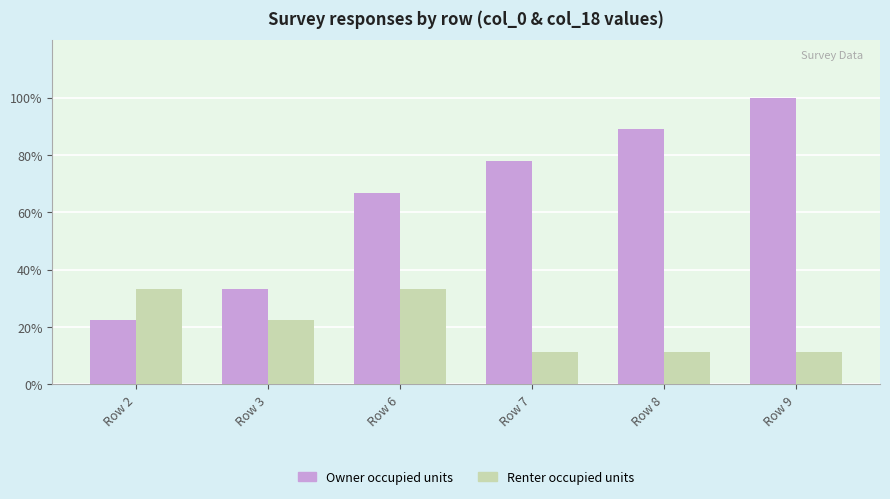

What is the difference between the highest and lowest values at Row 2?

11.1